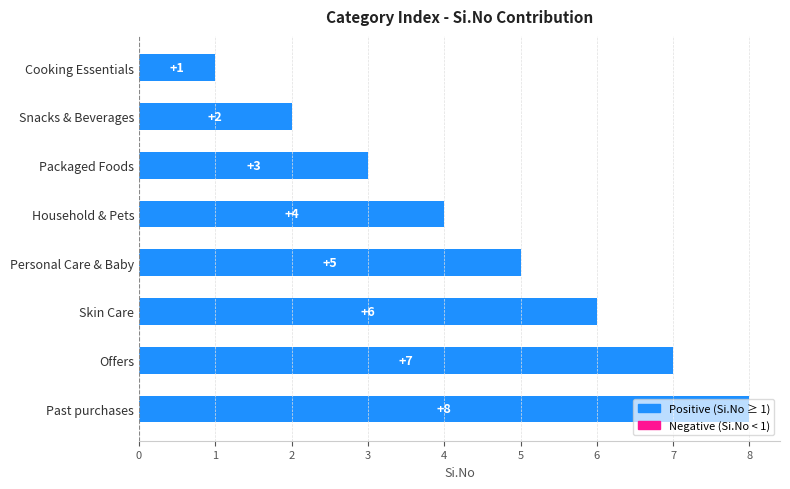

What is the sum of all values?

36